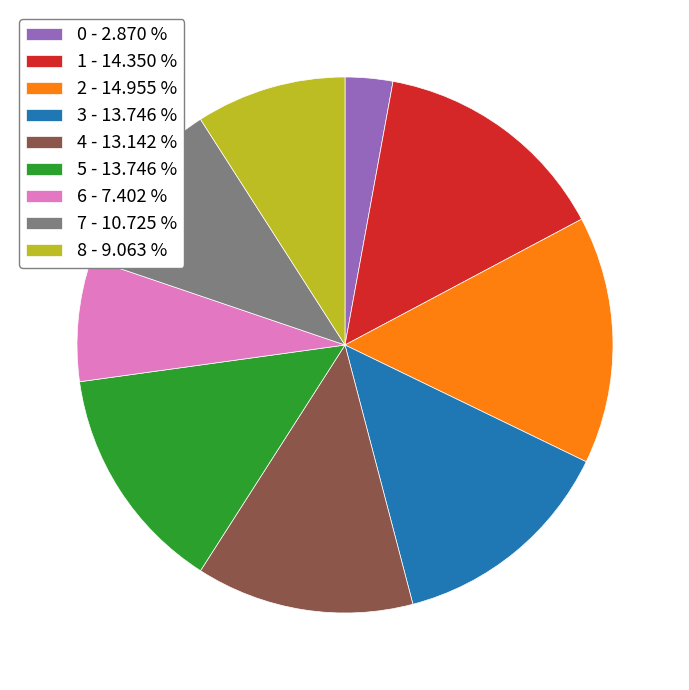

Is 0 the majority of the pie?

No